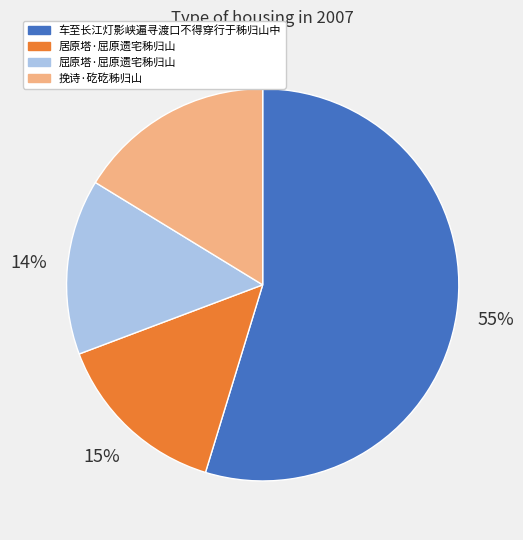

How many segments does this pie chart have?

4